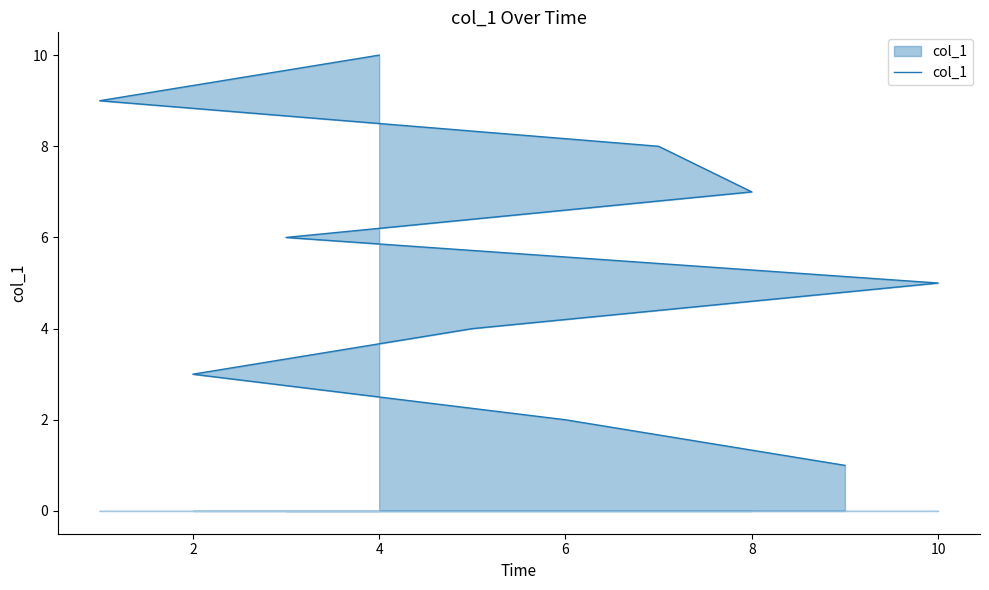

What is the difference between the values at 9 and 0?

9